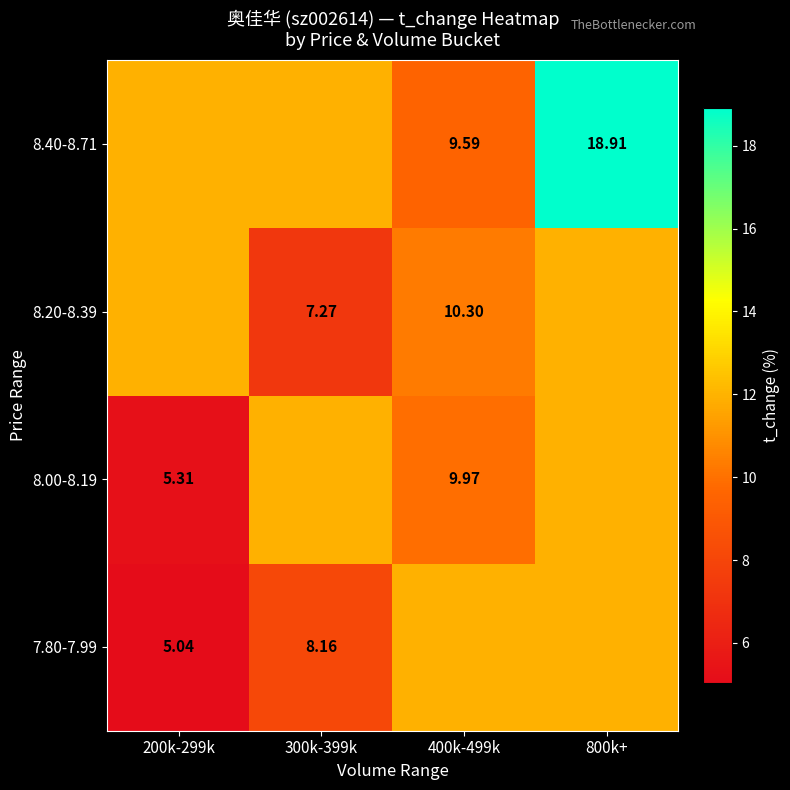

Is the value of 7.80-7.99 at 300k-399k greater than the value of 8.00-8.19 at 400k-499k?

No